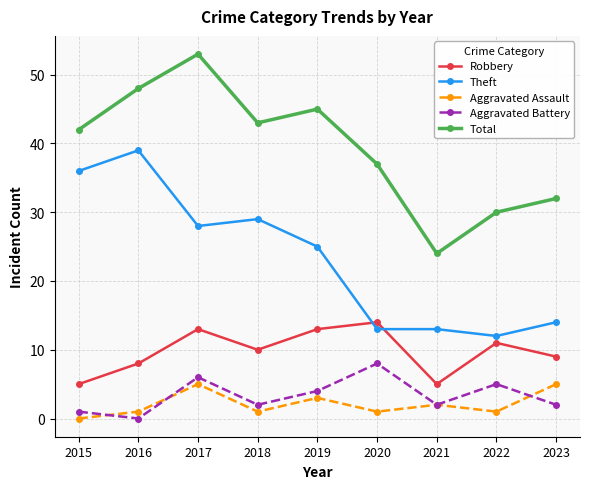

List the series in order of their peak value, highest first.

Total, Theft, Robbery, Aggravated Battery, Aggravated Assault